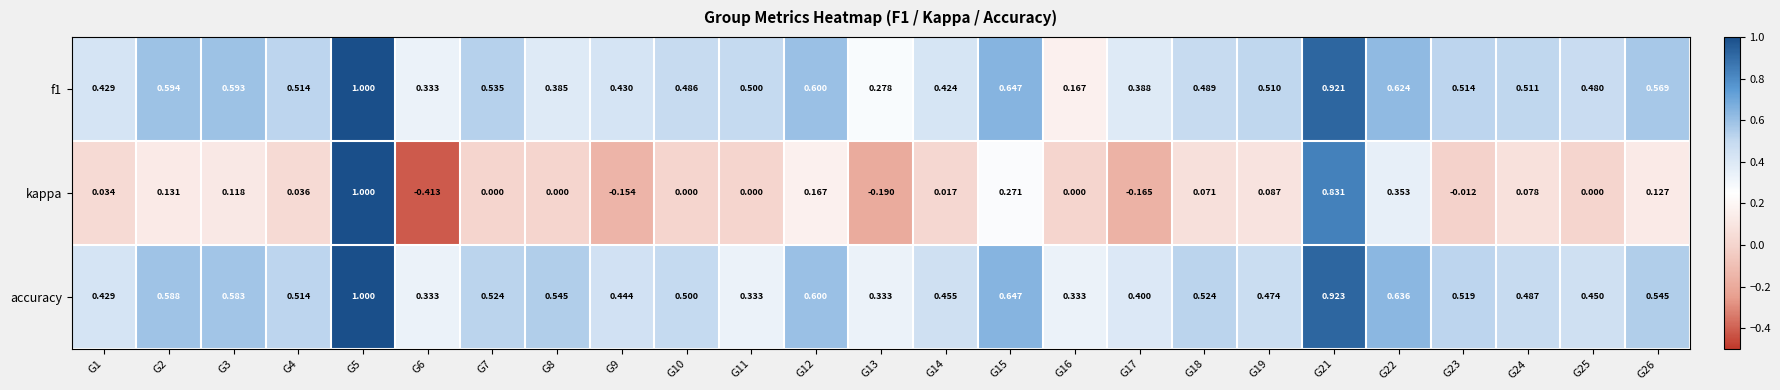

What is the difference between the highest and lowest values at G12?

0.4